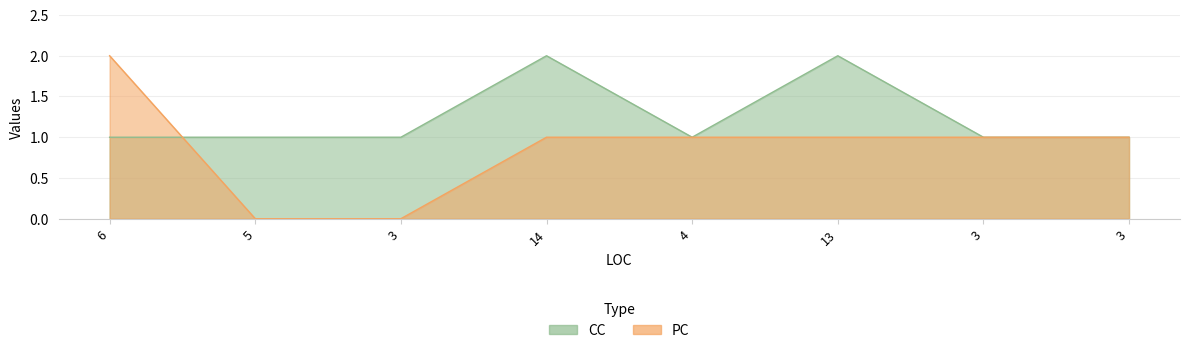

Which series has the largest total across all categories?

CC